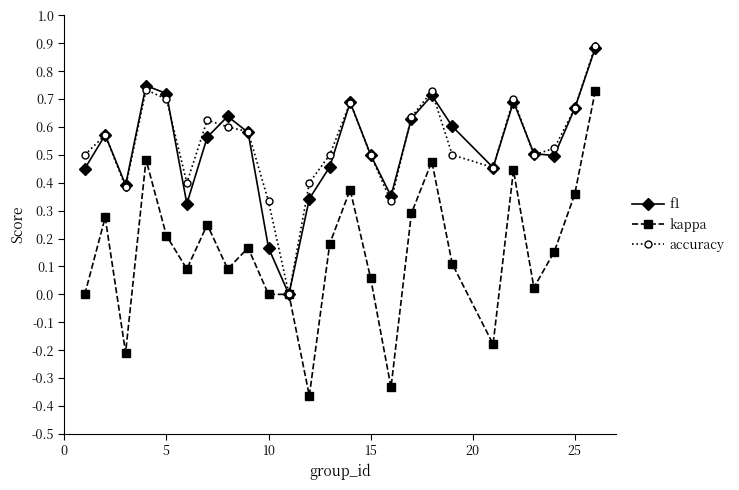

In f1, how many points are higher than both neighbors (excluding endpoints)?

6